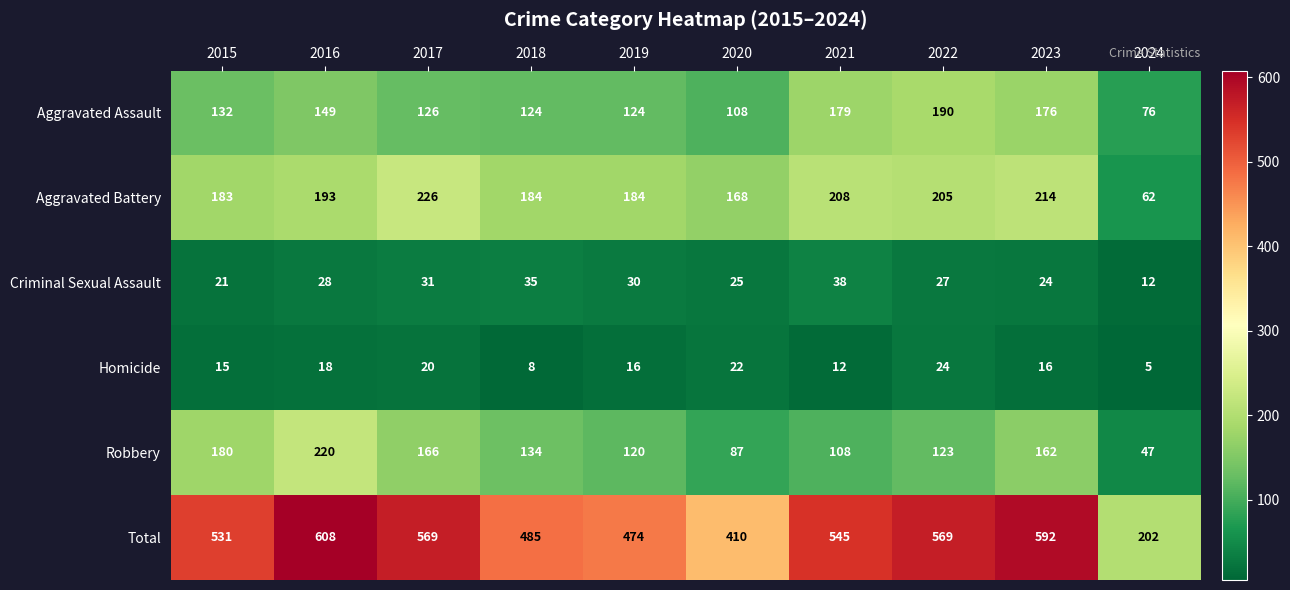

What is the sum of all Total values?

4985